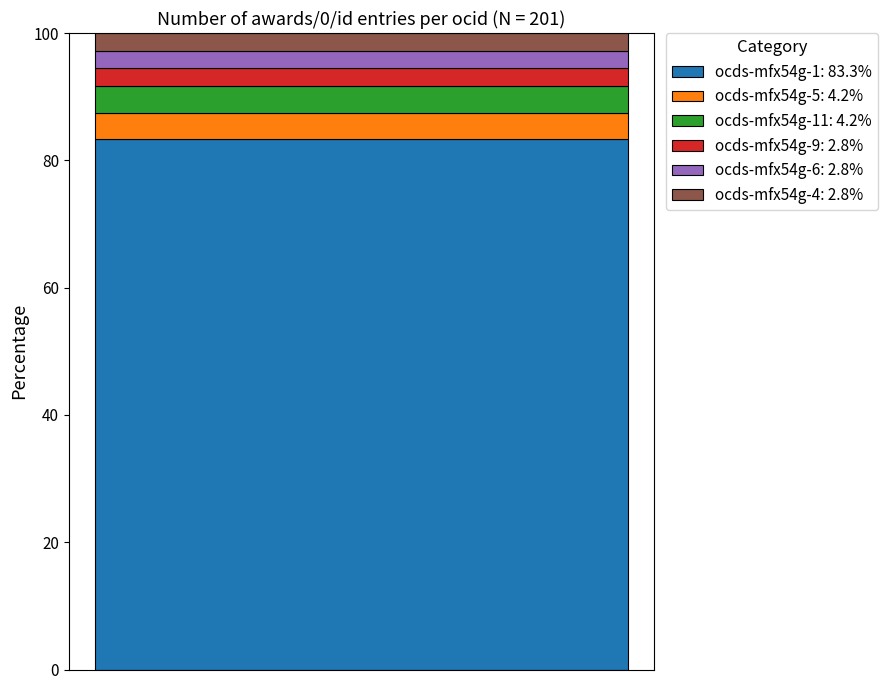

Reading right to left, transcribe the values for ocds-mfx54g-1: 83.3%.

83.3